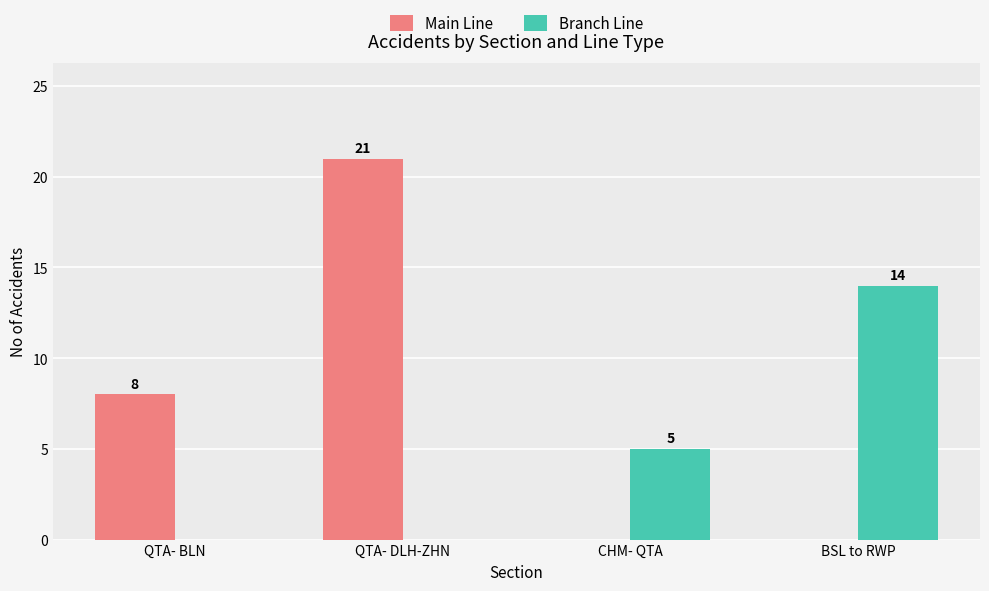

Where is Main Line nearest to the value 10?

QTA- BLN